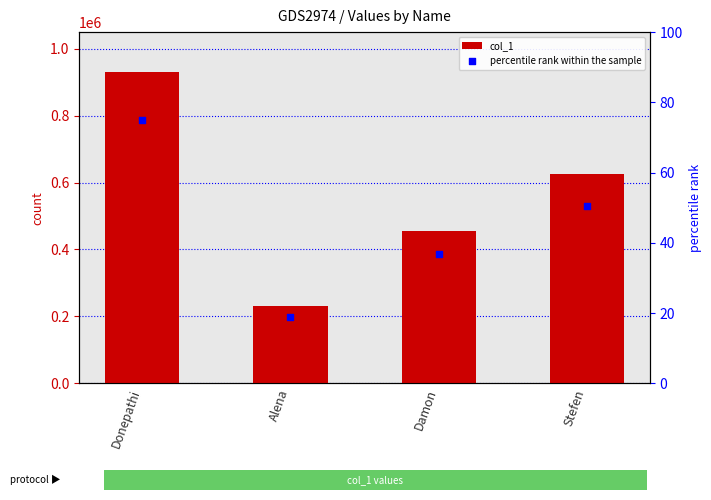

Is the value of percentile rank within the sample at Stefen greater than the value of col_1 at Damon?

No